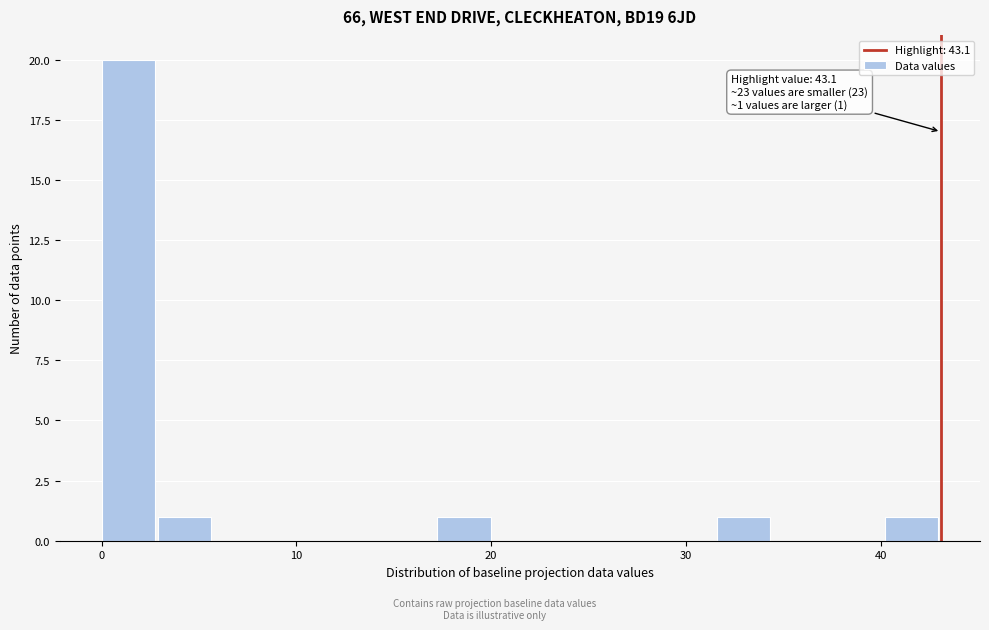

Read against the x-axis, roughly where is the centre of the tallest bar?

1